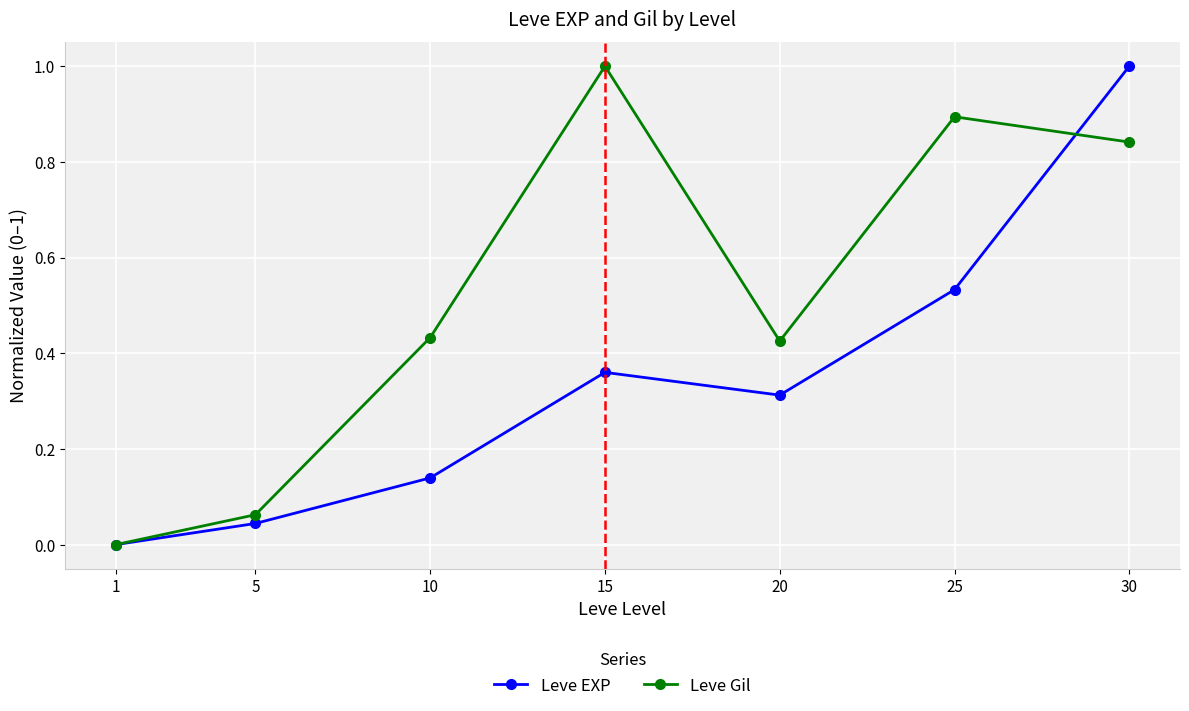

Rank the series at 20 from lowest to highest value.

Leve EXP, Leve Gil